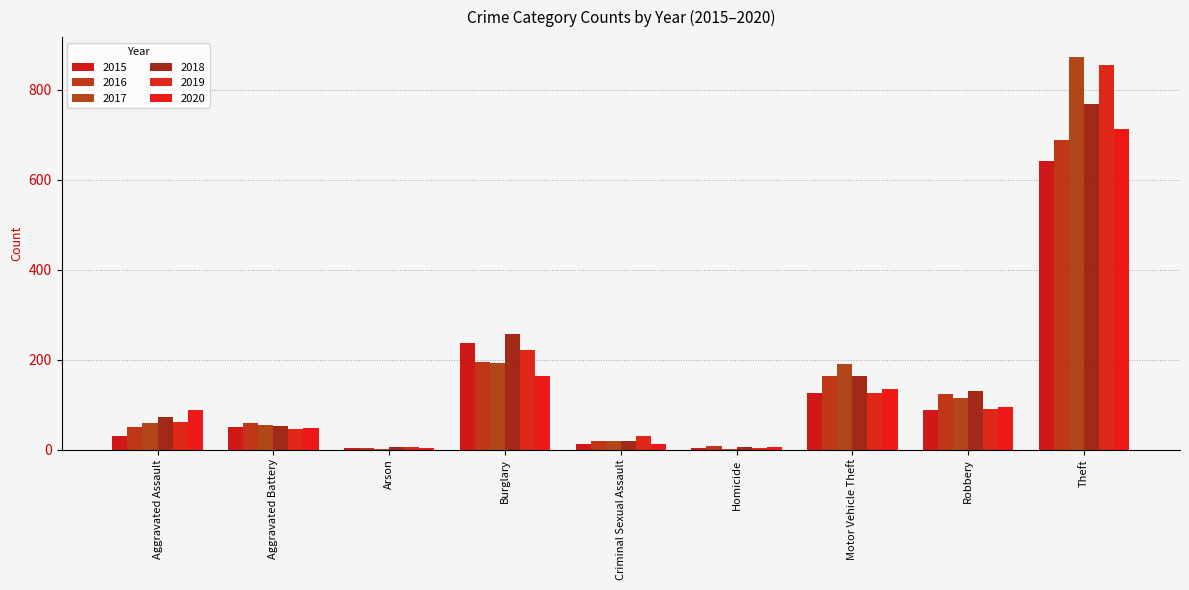

Is it true that 2017 equals 19 at Criminal Sexual Assault?

True